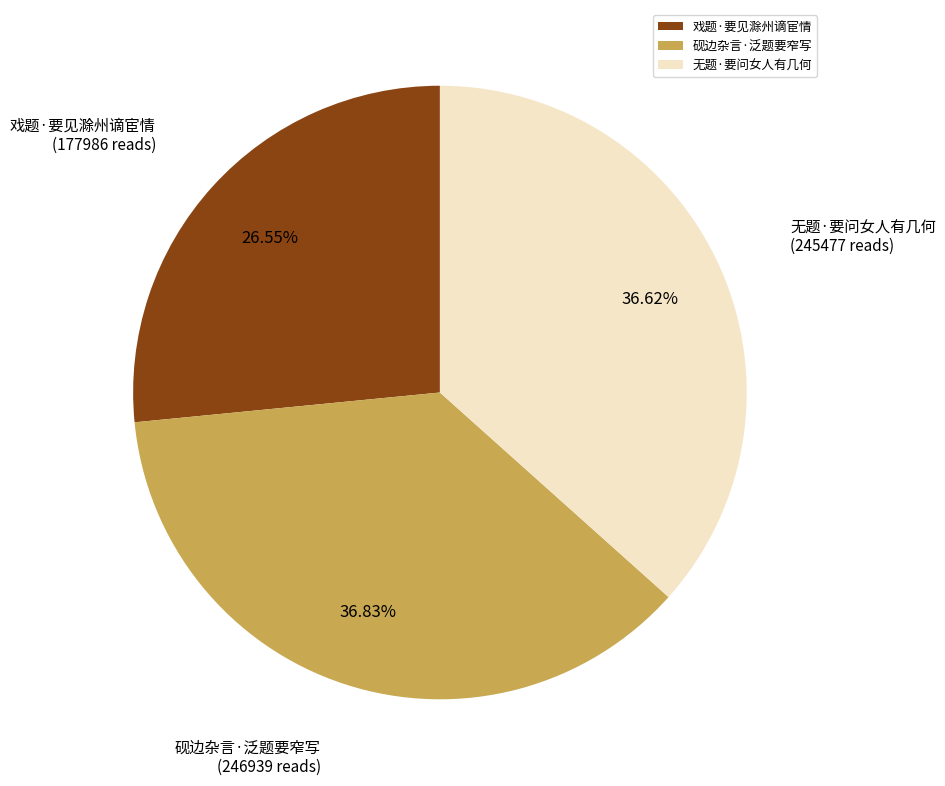

Combined, do 戏题·要见滁州谪宦情 and 无题·要问女人有几何 account for over 50%?

Yes